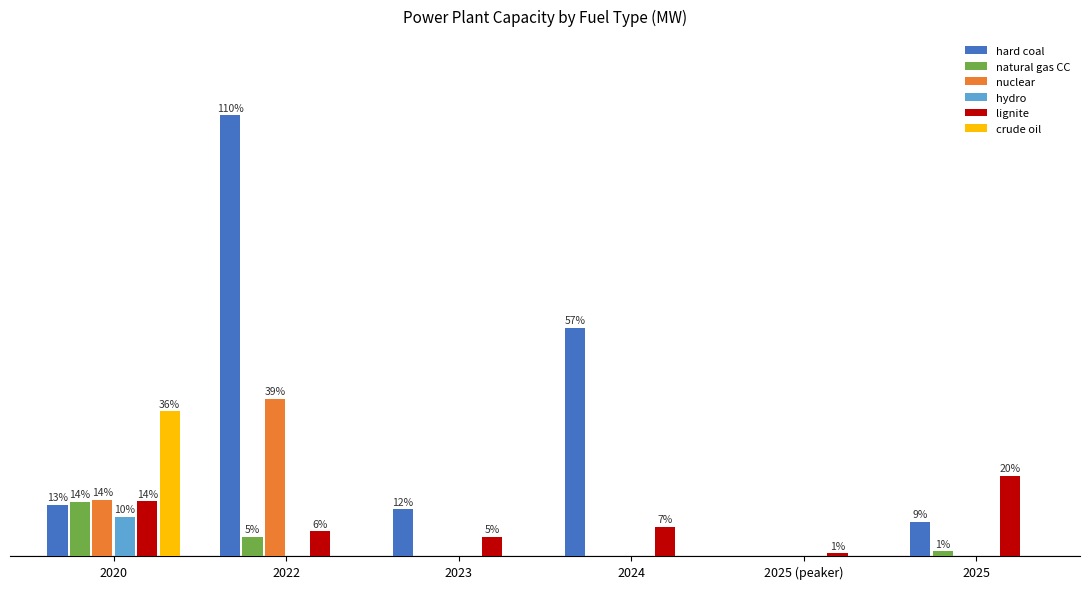

What is the label of the 1st bar from the right?

2025